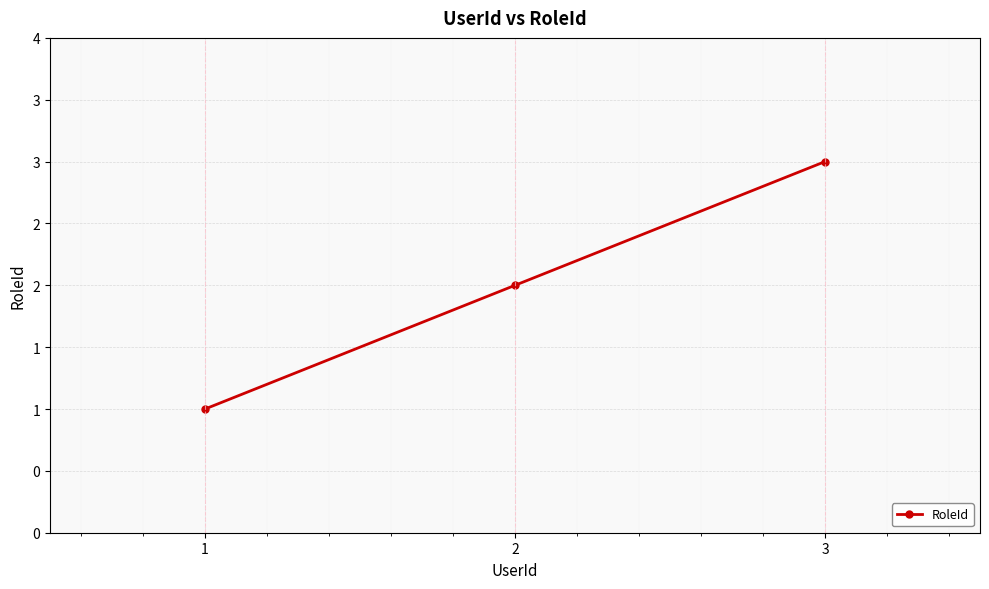

What is the ratio of the value at 3 to the value at 2?

1.5